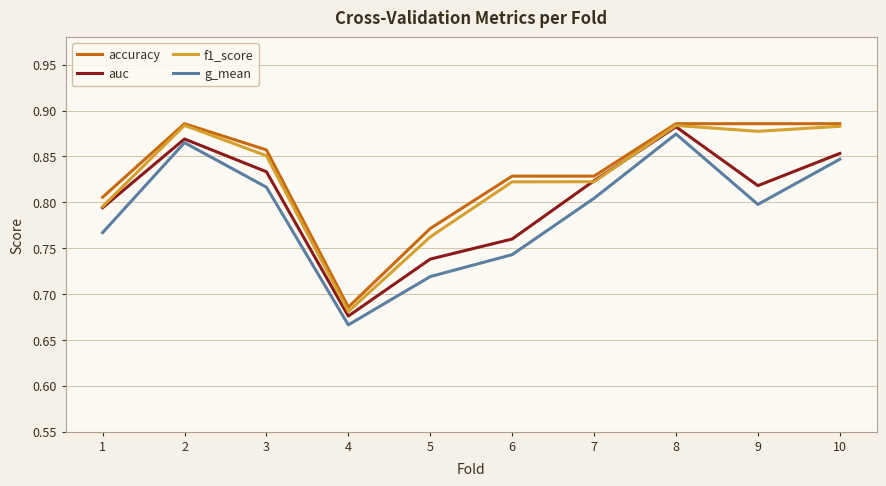

True or false: accuracy has more than 0 points higher than both neighbors.

True